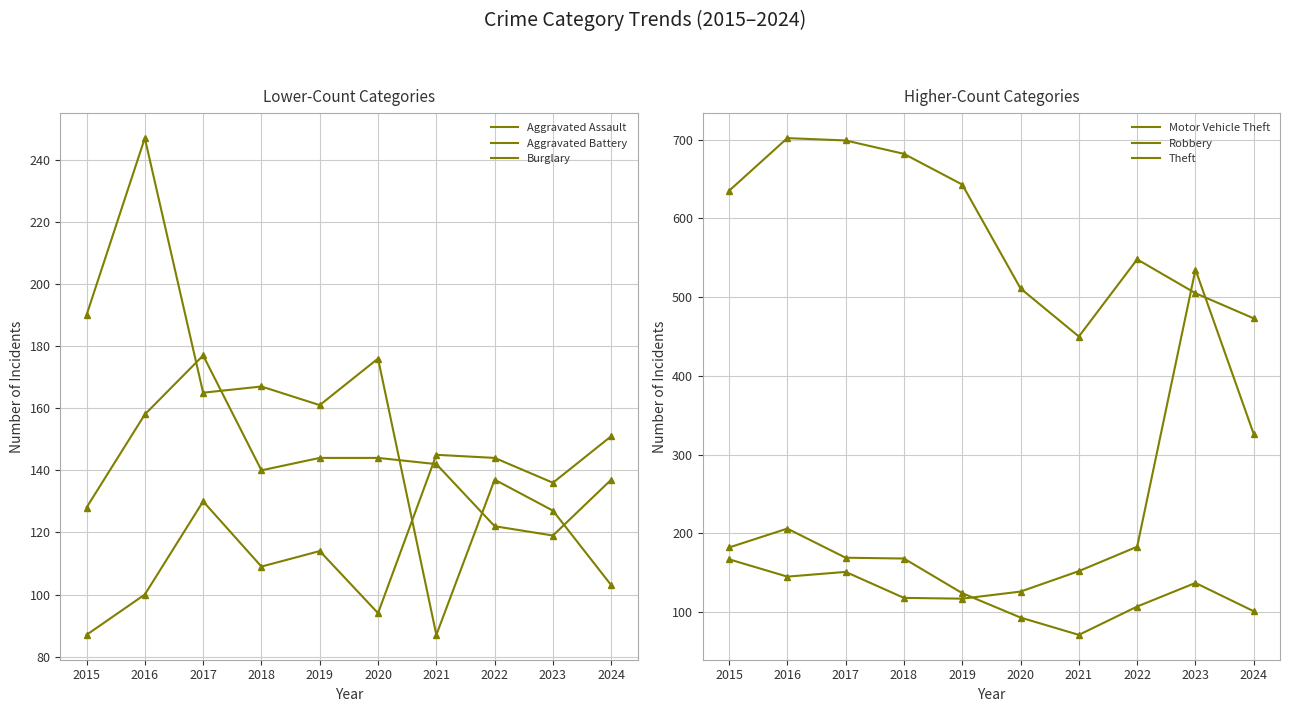

What is the minimum value shown in the chart?

71